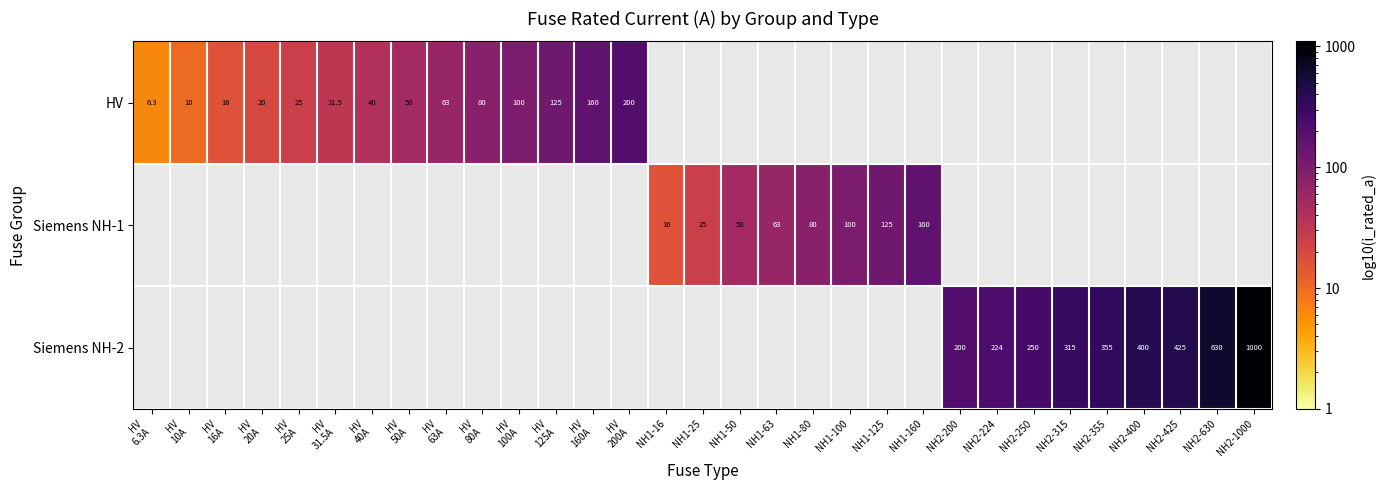

How many data points does each series have?

31